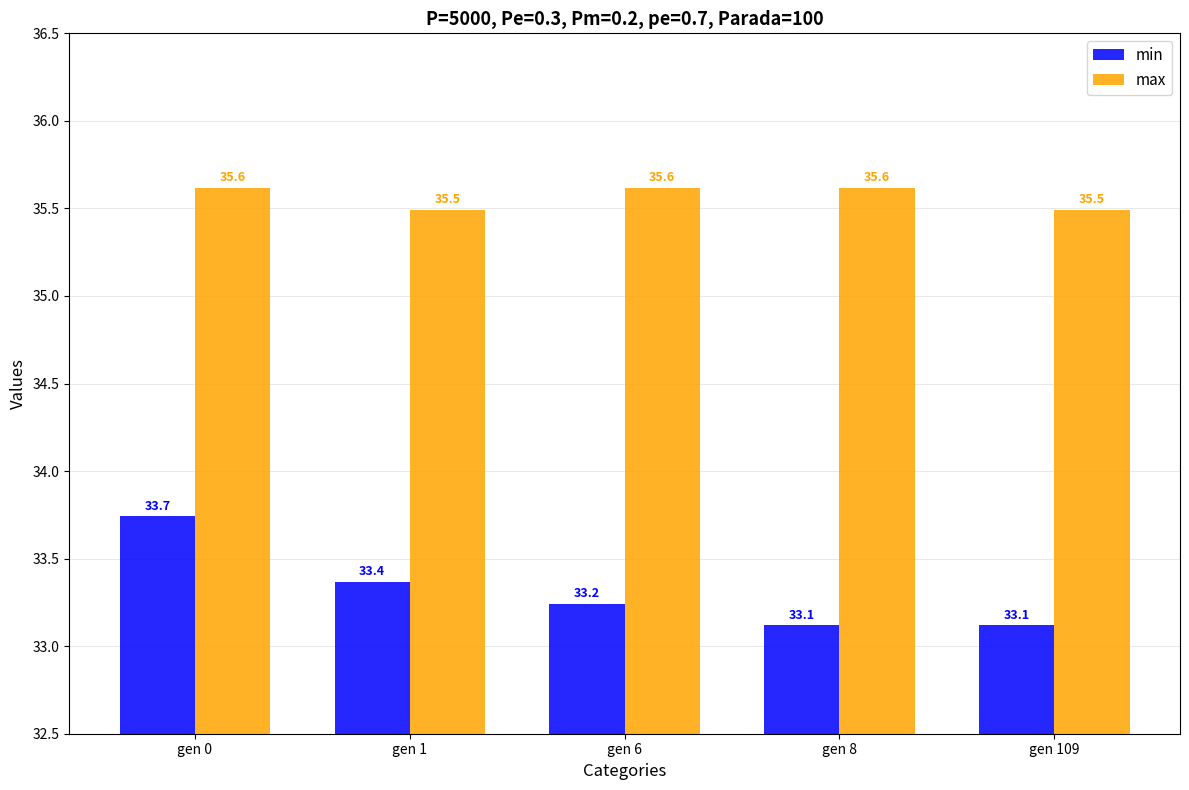

Reading right to left, extract all data points from this chart.

min: gen 109=33.1	gen 8=33.1	gen 6=33.2	gen 1=33.4	gen 0=33.7
max: gen 109=35.5	gen 8=35.6	gen 6=35.6	gen 1=35.5	gen 0=35.6